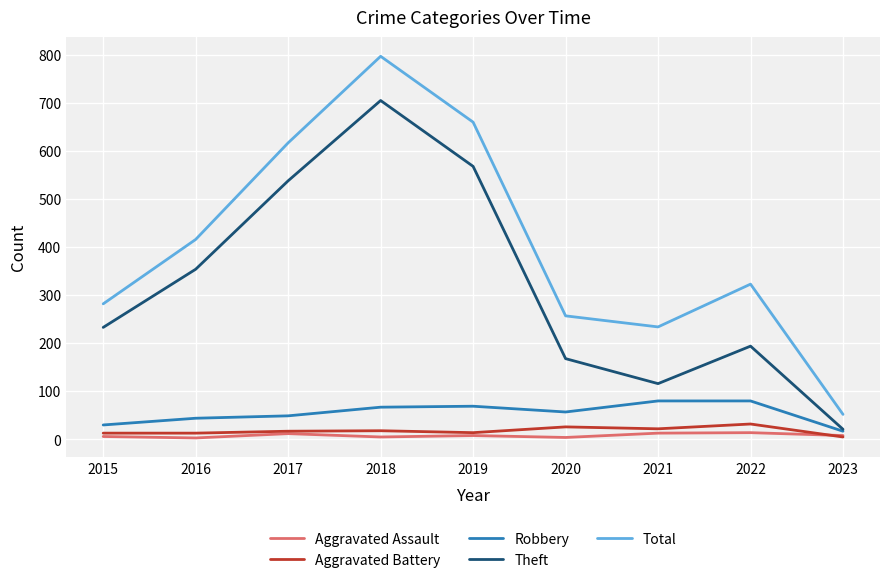

True or false: Total and Aggravated Battery cross at least once.

False